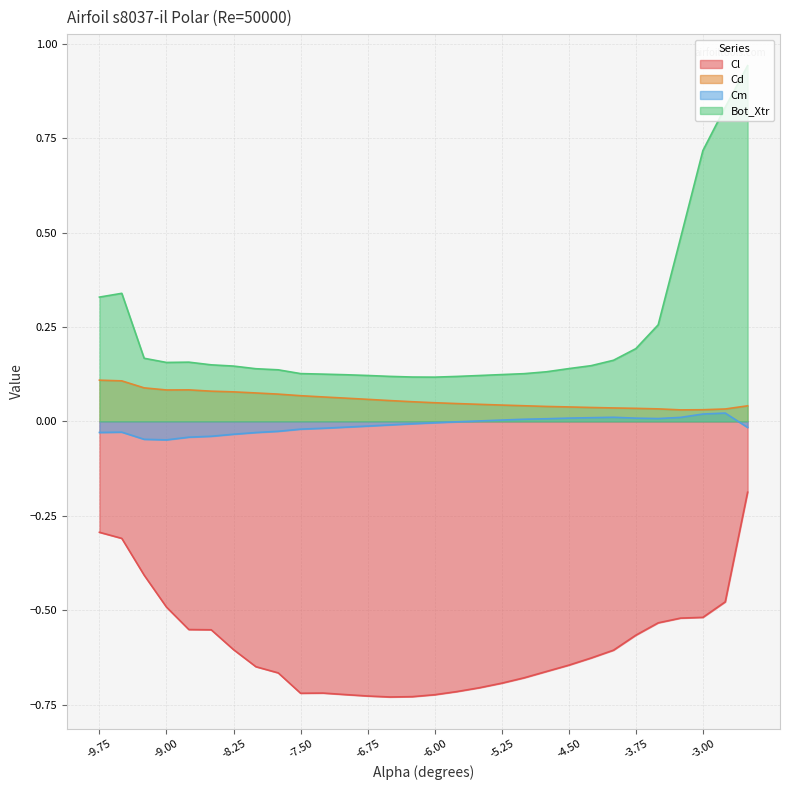

True or false: Cd has a value of 0.0 at -5.75.

True